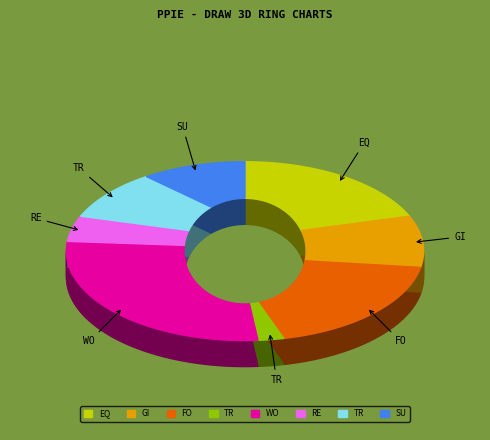

To the nearest percent, what portion does Transport represent?

2%